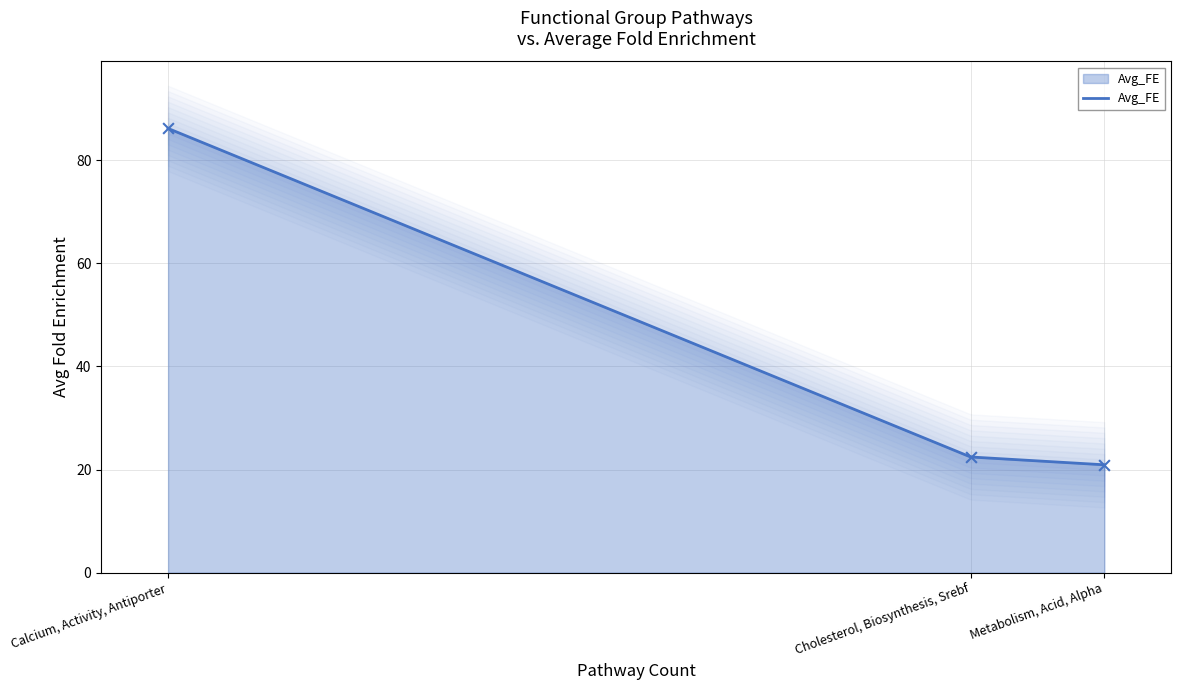

Which has a higher value, Cholesterol, Biosynthesis, Srebf or Calcium, Activity, Antiporter?

Calcium, Activity, Antiporter